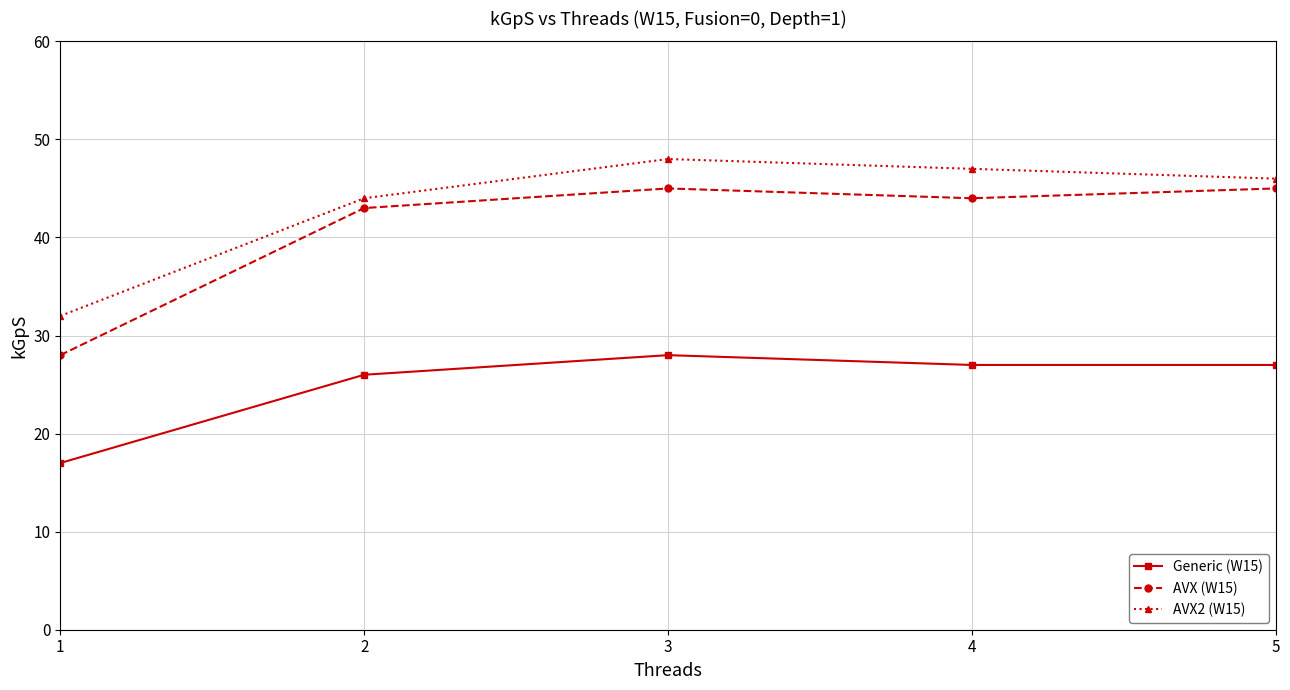

What value does the AVX2 (W15) series have at 3, to the nearest 5?

50